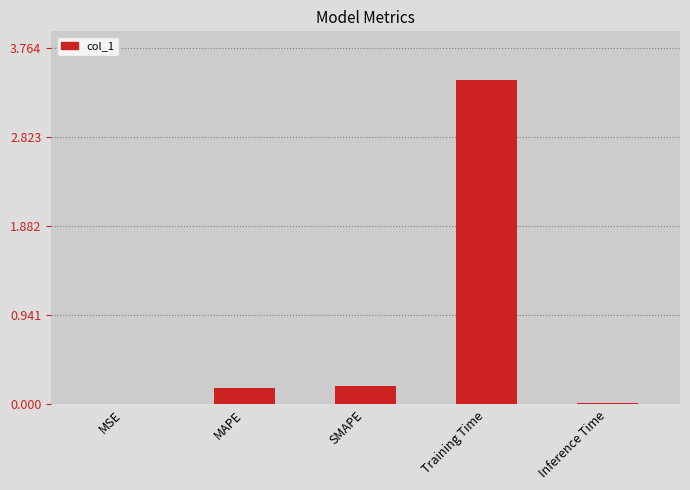

Which has a higher value, Training Time or Inference Time?

Training Time